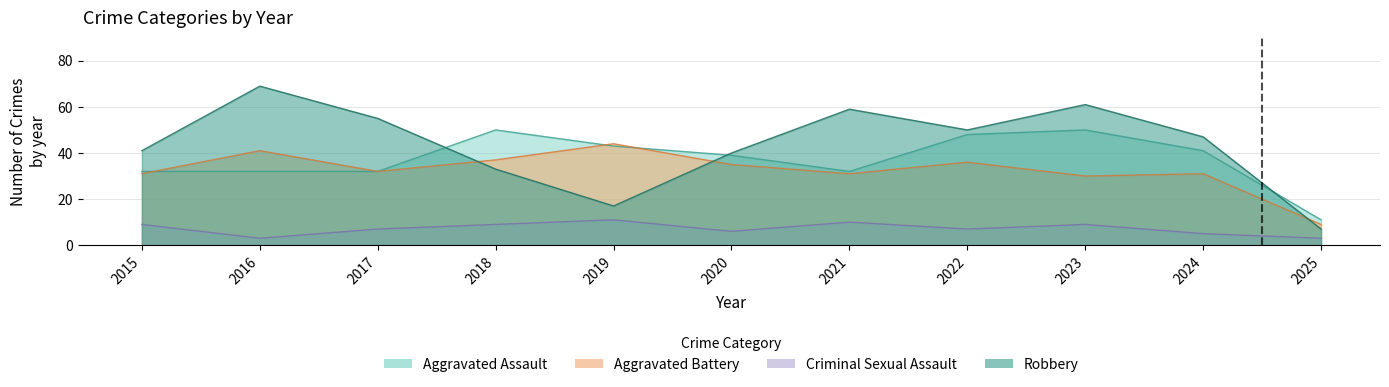

What are all the series names shown in the legend?

Aggravated Assault, Aggravated Battery, Criminal Sexual Assault, Robbery